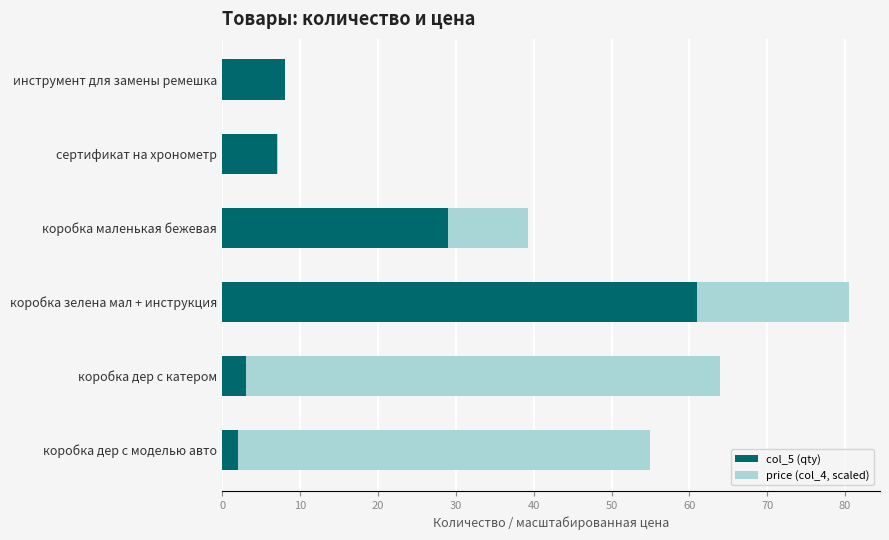

What is the maximum value for col_5 (qty)?

61.0